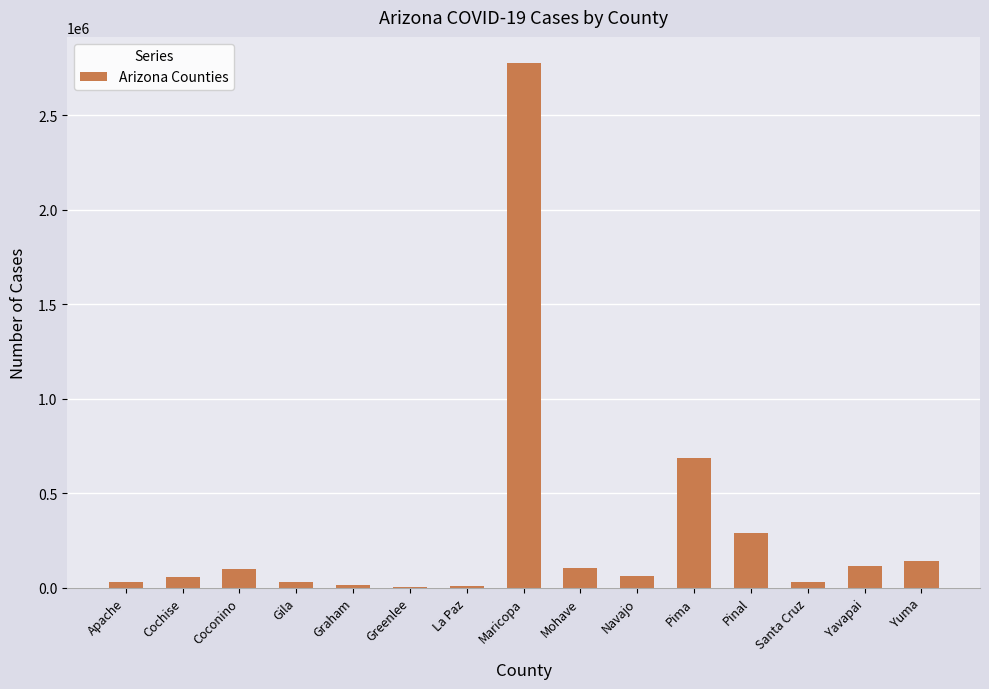

Where is the data nearest to the value 1388452?

Pima